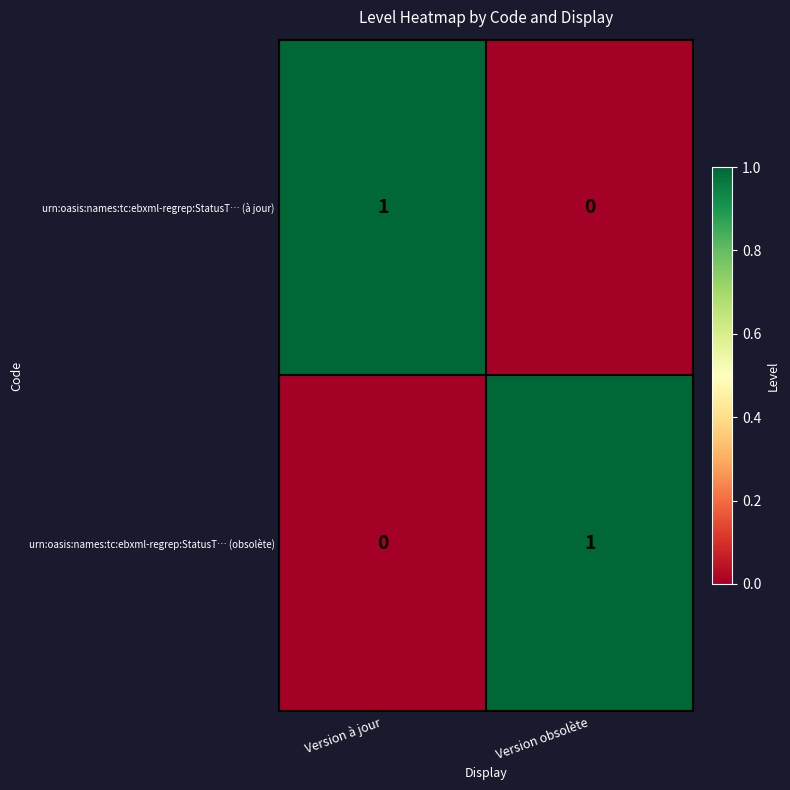

The value of urn:oasis:names:tc:ebxml-regrep:StatusT… (à jour) at Version à jour is 1. True or false?

True